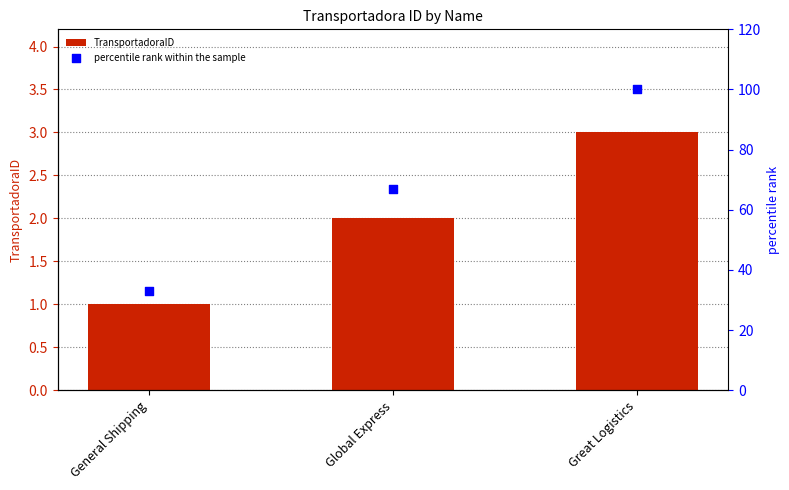

Which series reaches the maximum Y coordinate?

percentile rank within the sample